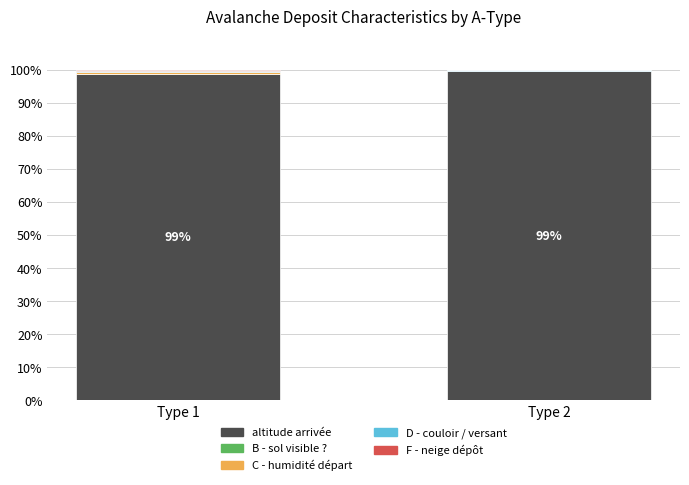

What is the sum of all altitude arrivée values?

198.1